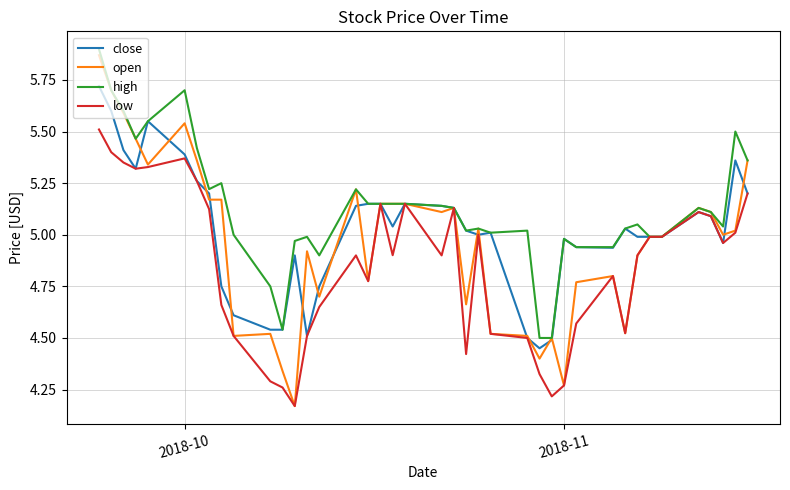

Which series has the largest total across all categories?

high